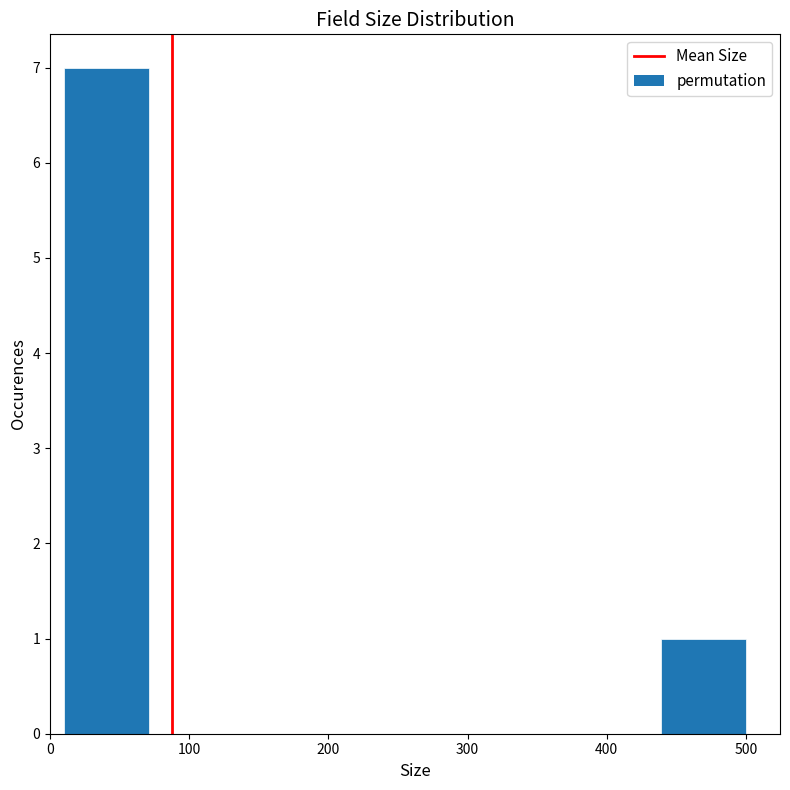

Reading left to right, transcribe this chart: for each bar, give the range it covers on the x-axis and its height. Neither the bar edges nor the heights are printed on the chart, so give them approximately, as read against the axes.

10 to 70: 7
70 to 130: 0
130 to 190: 0
190 to 260: 0
260 to 320: 0
320 to 380: 0
380 to 440: 0
440 to 500: 1